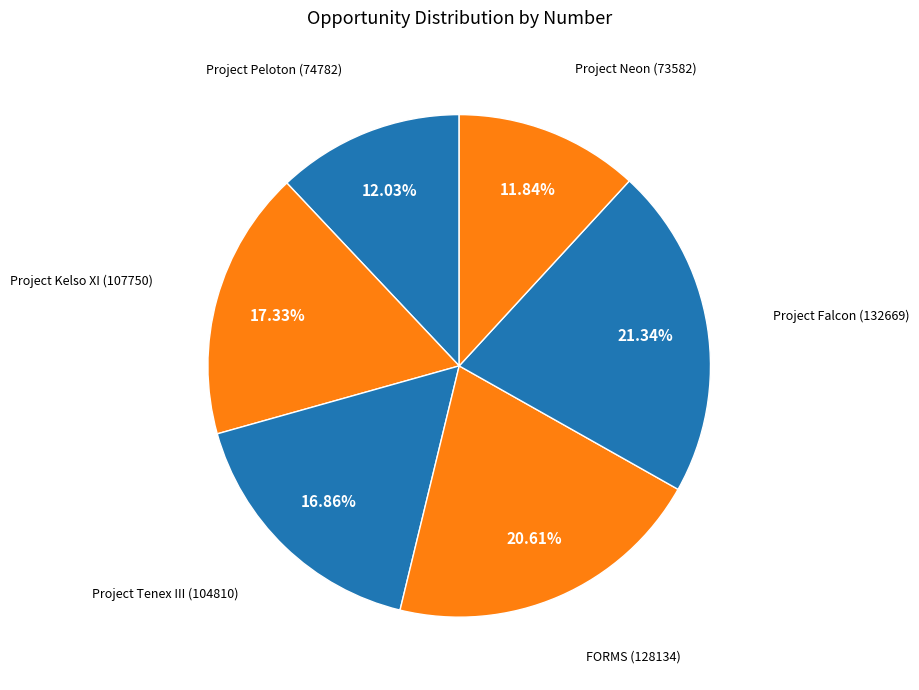

Which slice is the largest?

Project Falcon (132669)